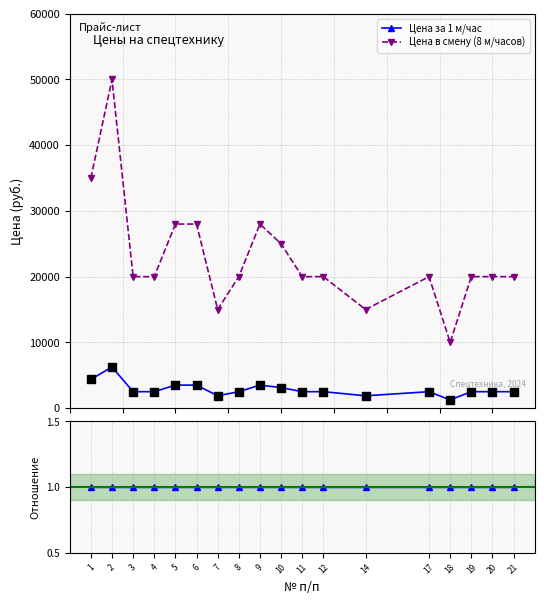

Which series has the largest total across all categories?

Цена в смену (8 м/часов)